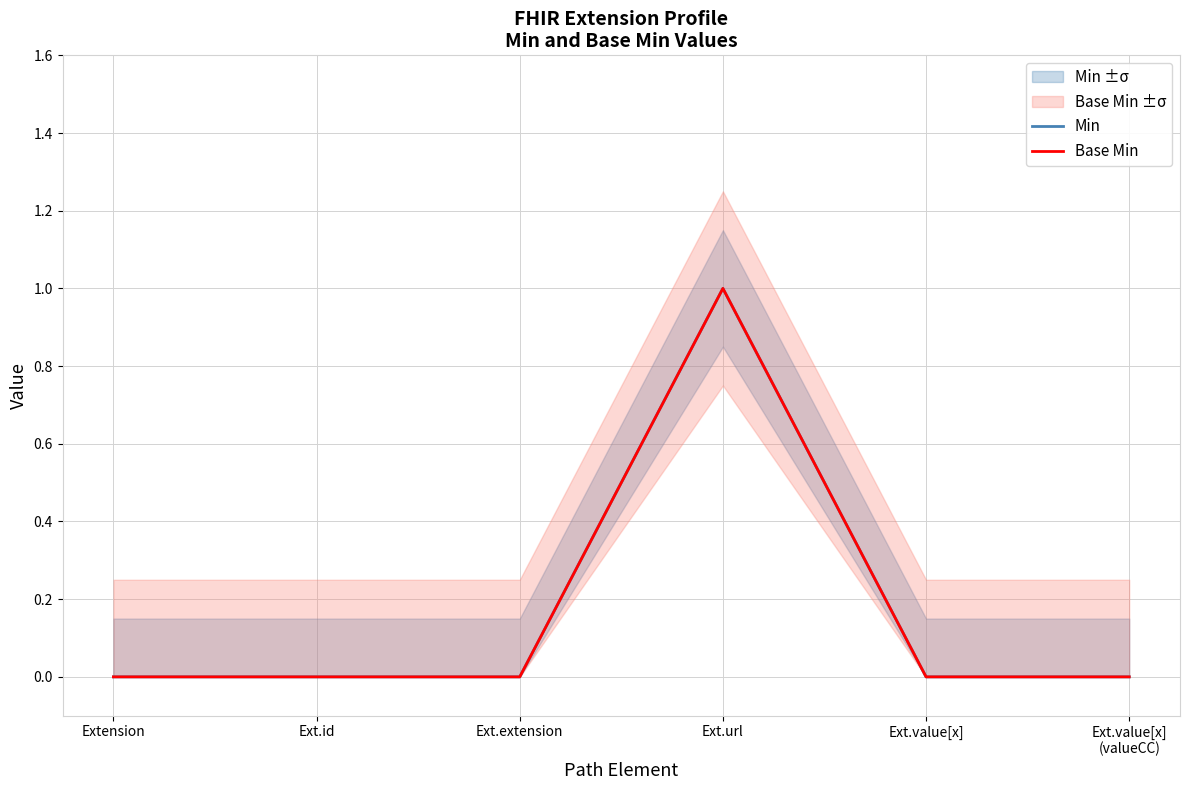

What is the sum of the Base Min values at Ext.url and Ext.value[x]?

1